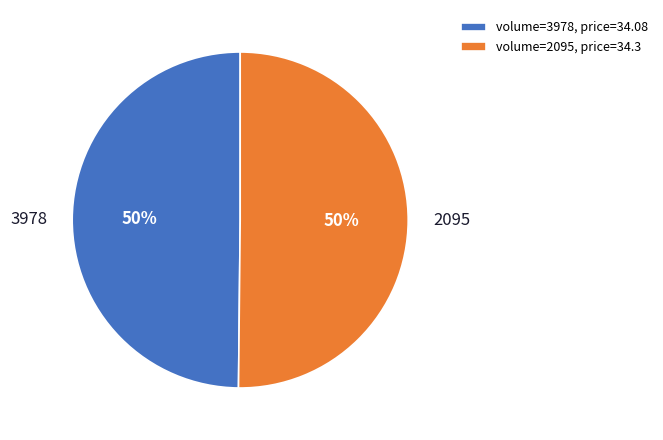

To the nearest percent, what portion does volume=3978, price=34.08 represent?

50%